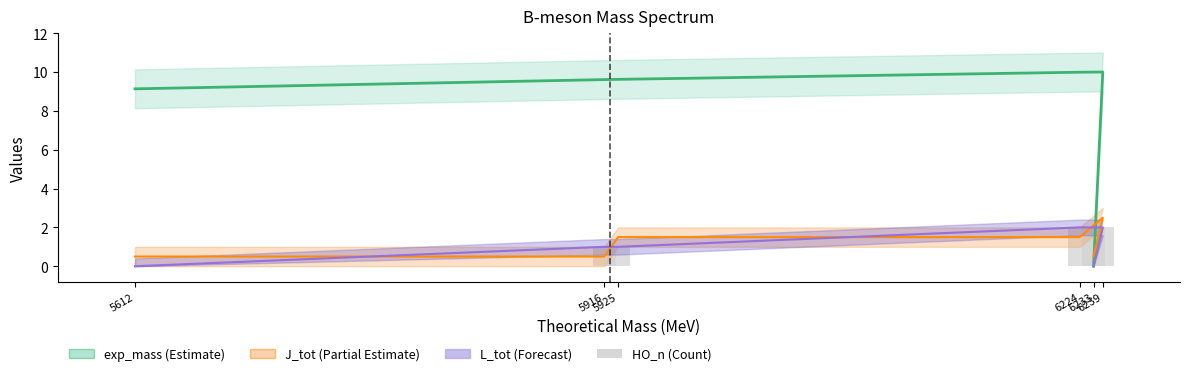

What is the label of the 3rd bar from the left?

5925